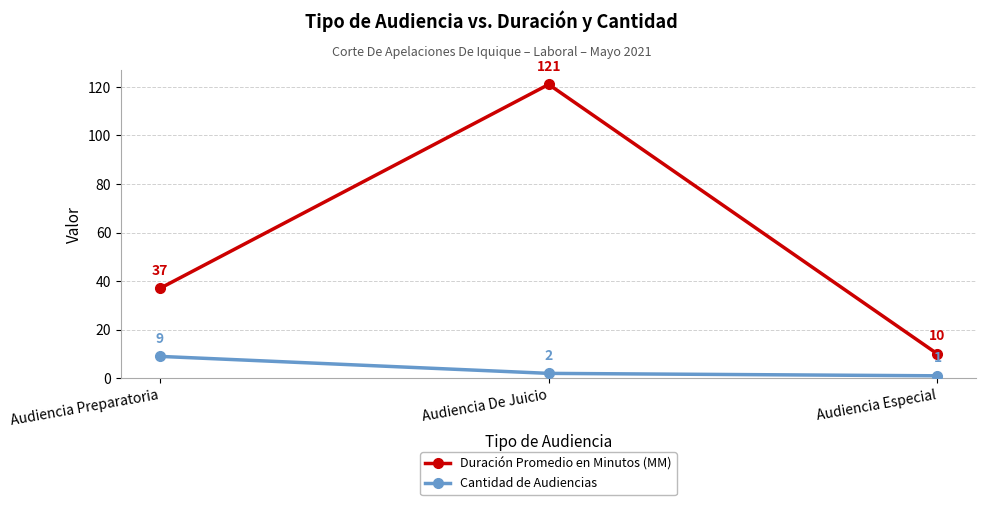

Is it true that Duración Promedio en Minutos (MM) equals 121 at Audiencia De Juicio?

True